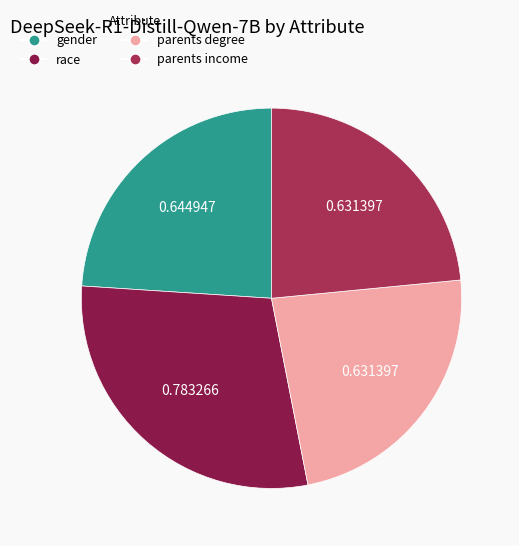

Do gender and race together represent more than half of the pie?

Yes